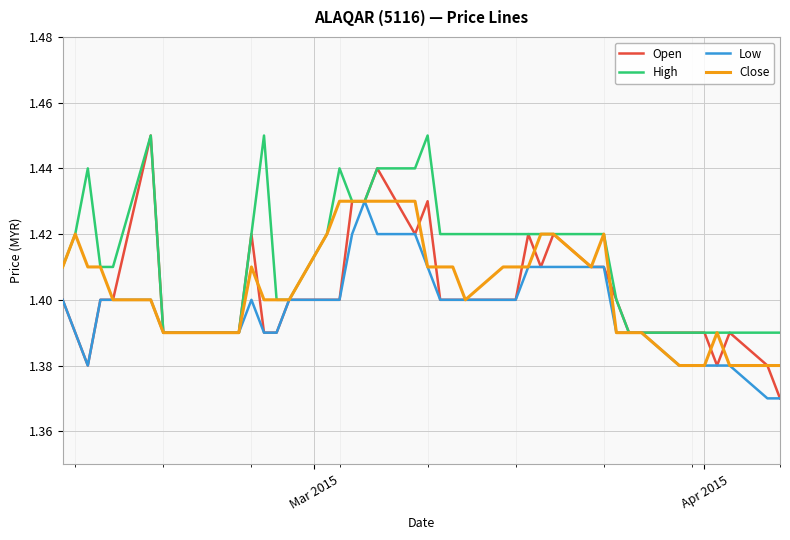

Which series has the largest range (max minus min)?

Open